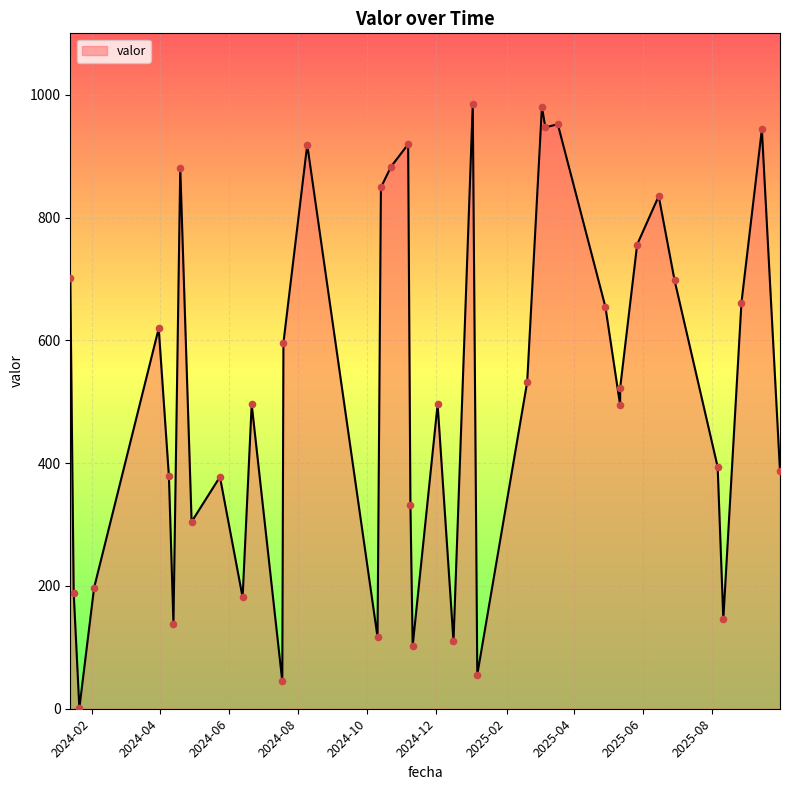

Between 2025-03-04 and 2024-01-21, which is larger?

2025-03-04